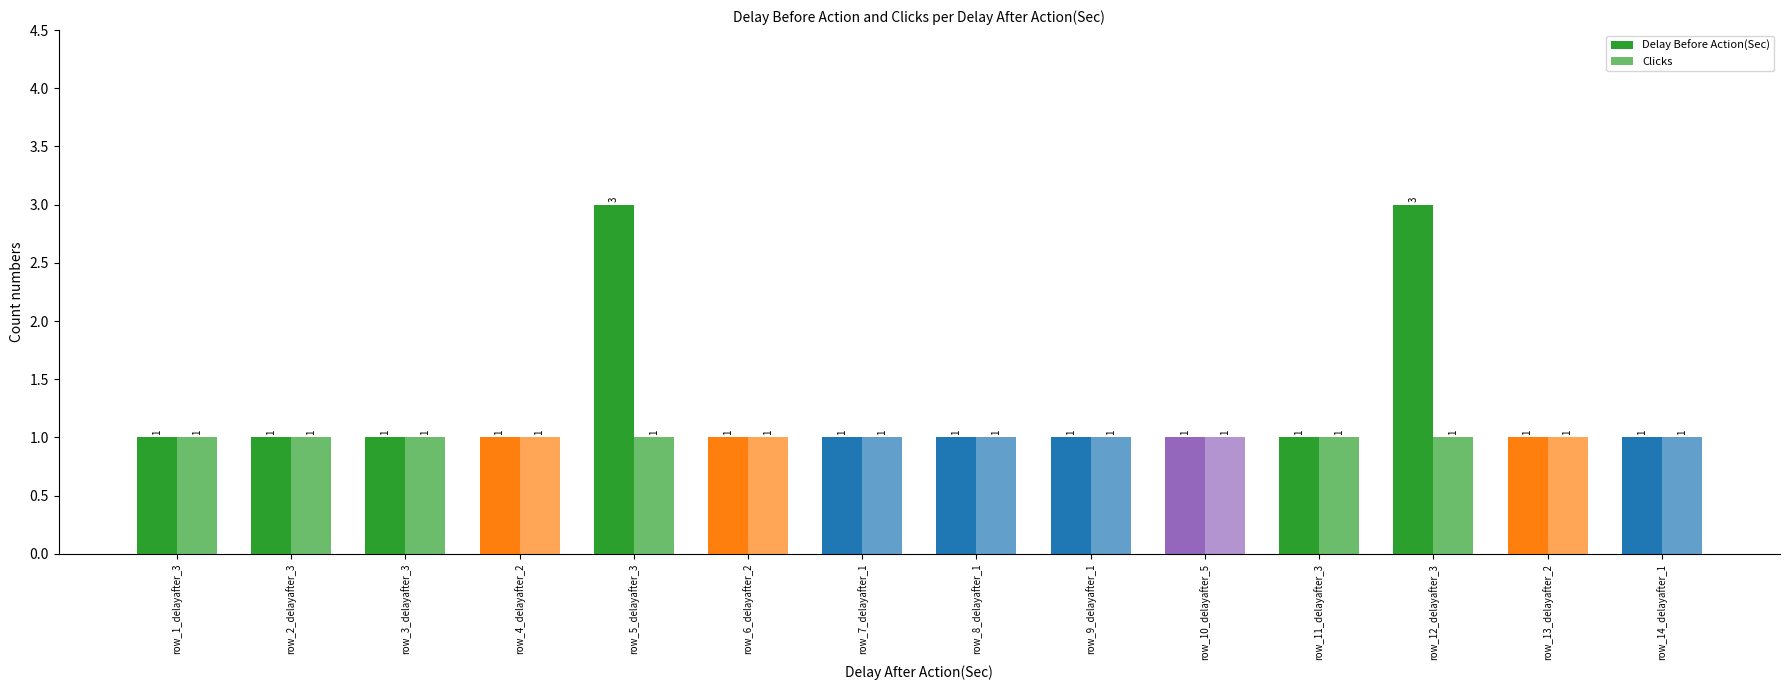

How many bars are there in total?

28